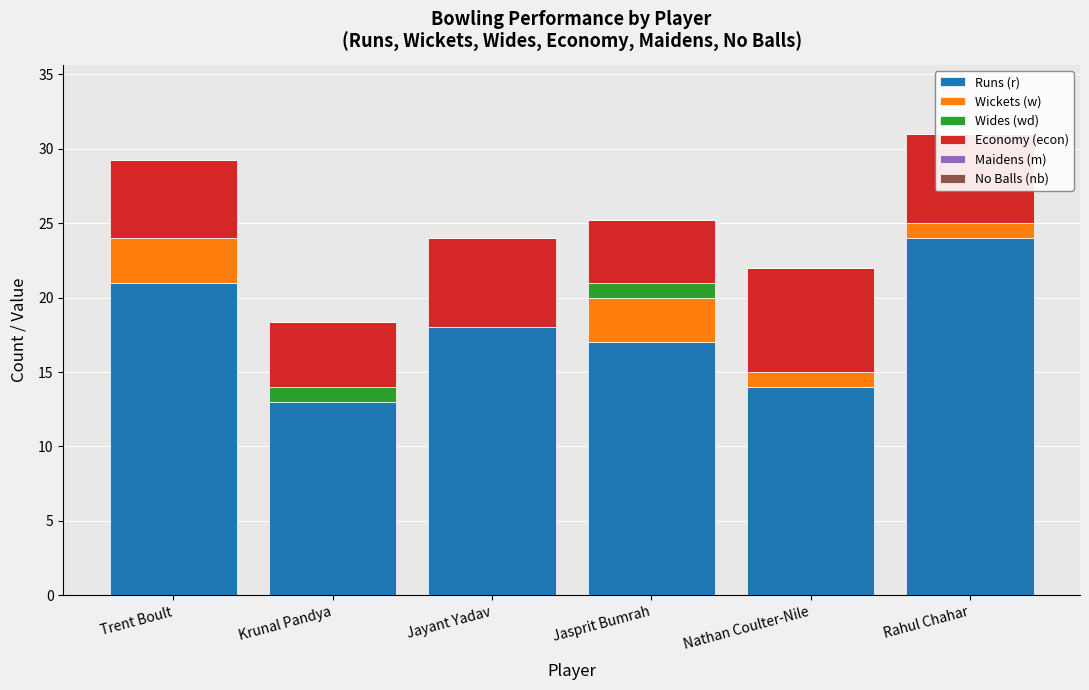

The Runs (r) series shows 4.9 at Krunal Pandya. True or false?

False